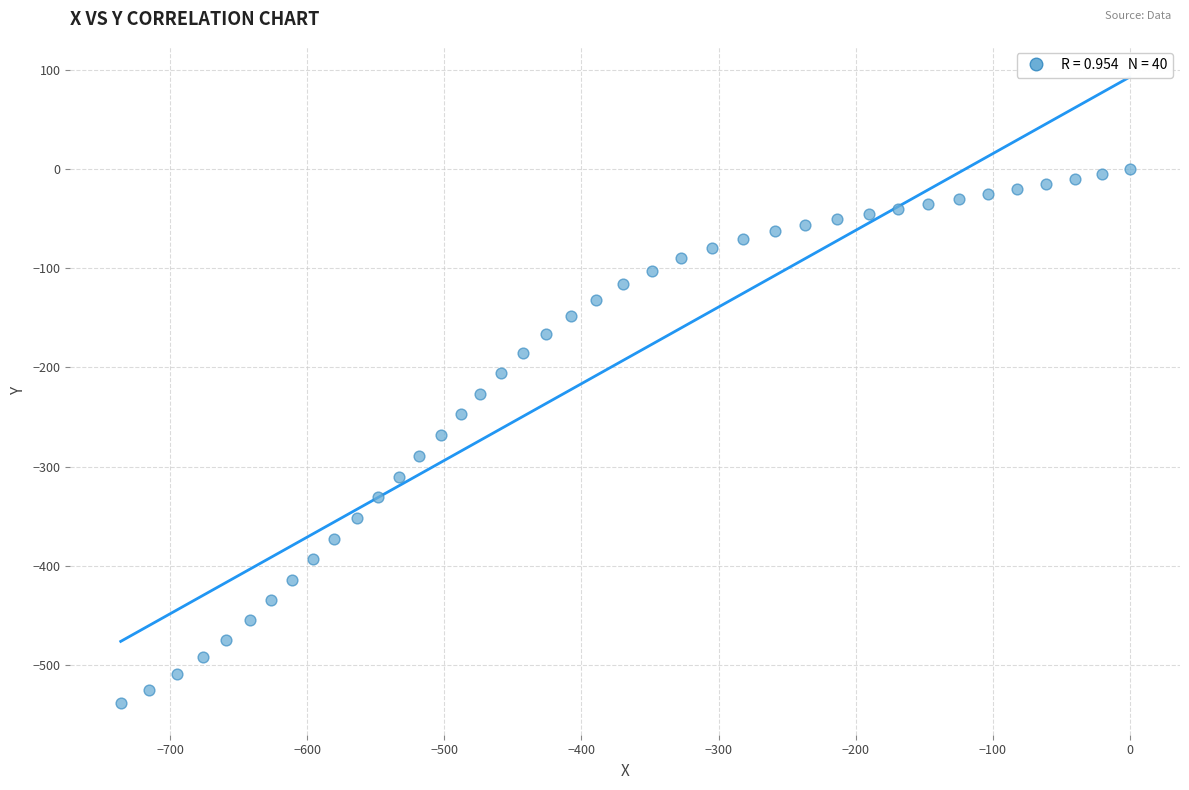

What is the range of Y values (max minus min)?

538.9